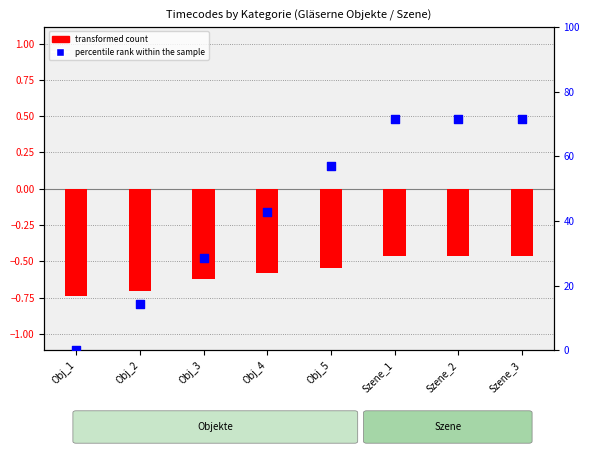

Is the value of percentile rank within the sample at Obj_1 greater than the value of transformed count at Obj_2?

Yes